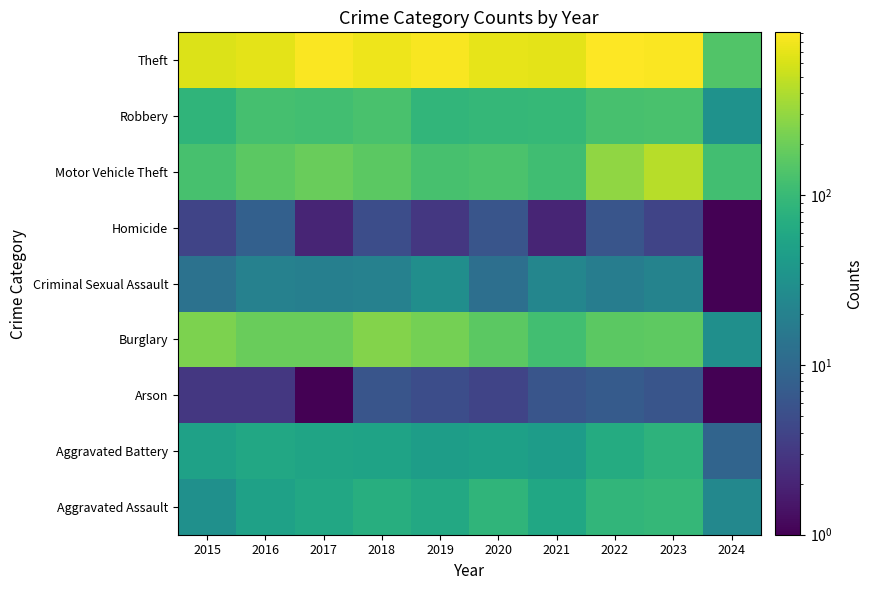

Which category has the highest value across all series?

2022